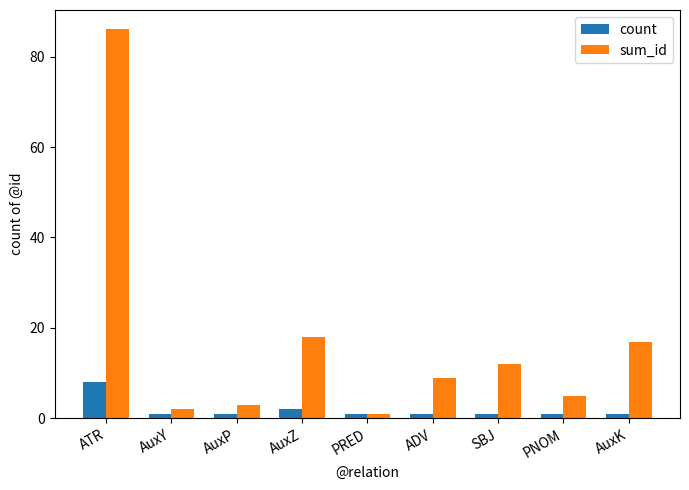

Are the bars horizontal?

No